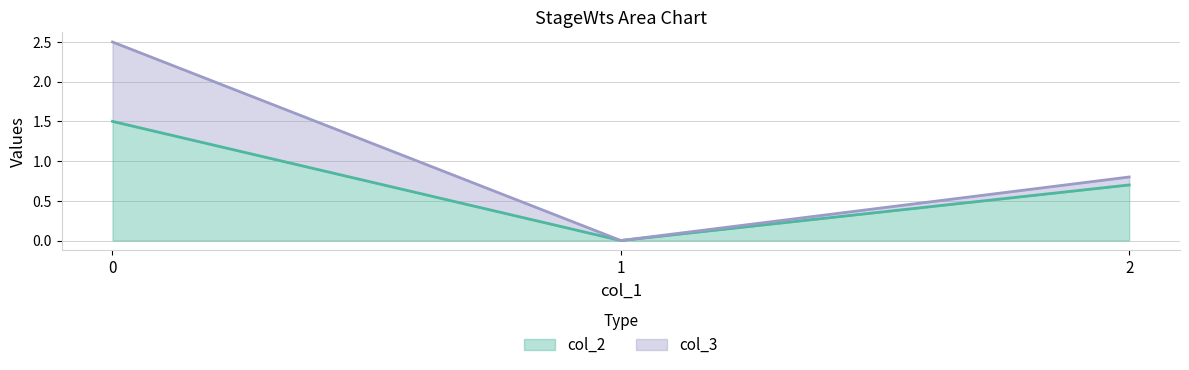

The value of col_2 at 0 is 2.3. True or false?

False